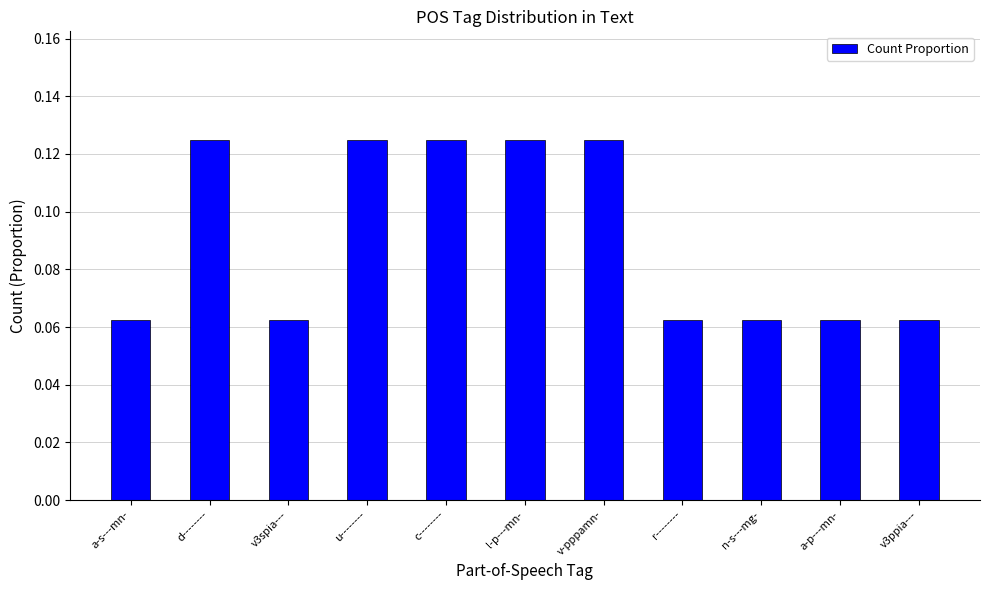

Does the chart contain stacked bars?

No